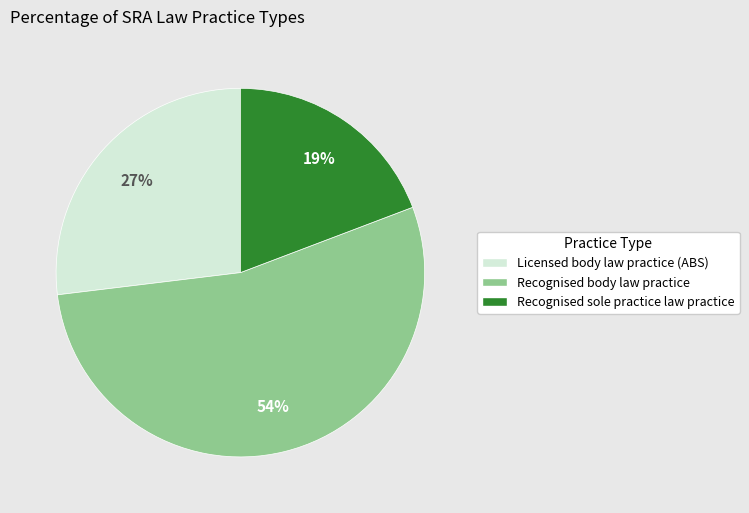

True or false: Licensed body law practice (ABS) accounts for 42% of the total.

False